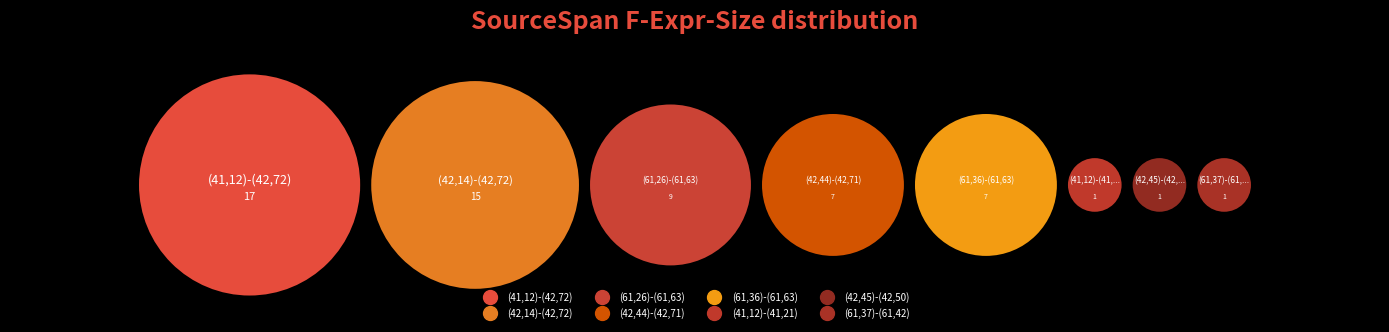

Is there any slice that represents more than half of the pie?

No